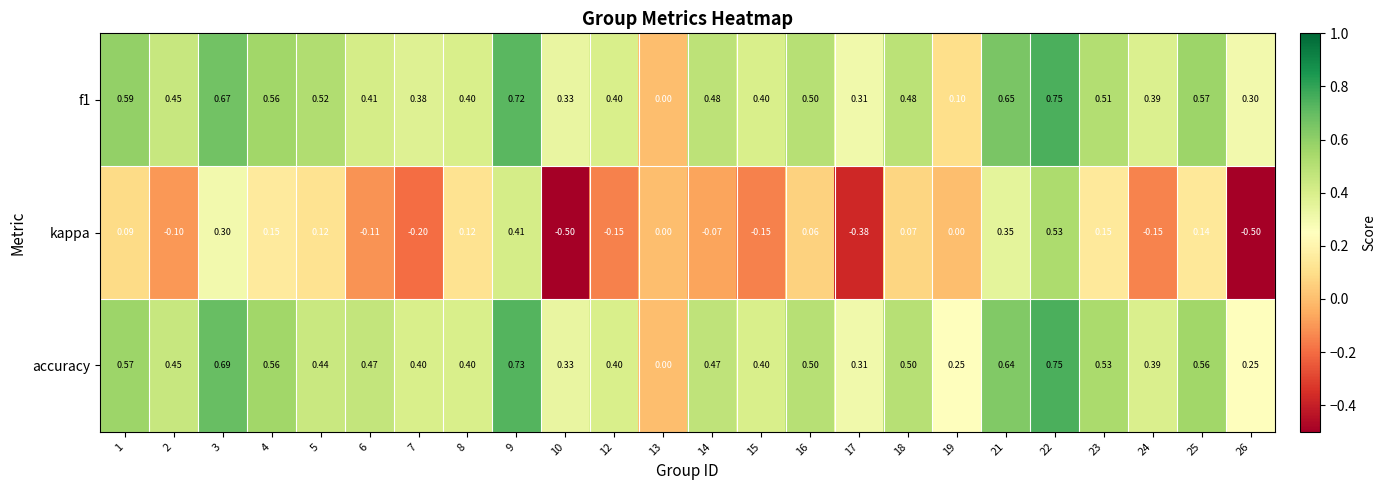

Which series has the largest range (max minus min)?

kappa